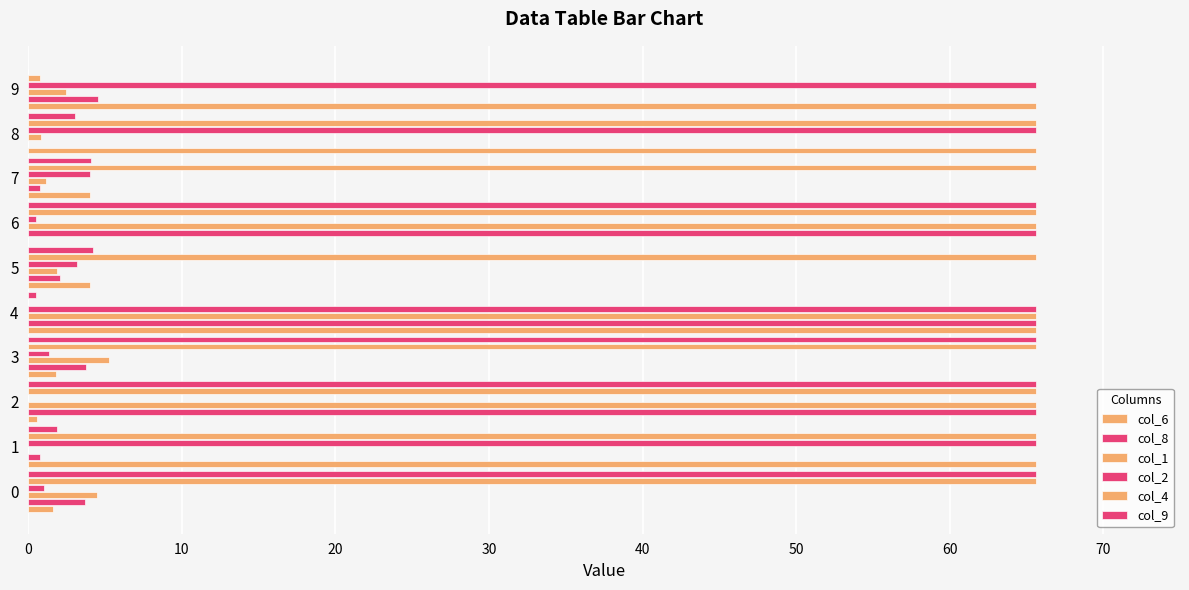

List the series in order of their peak value, highest first.

col_6, col_8, col_1, col_2, col_4, col_9